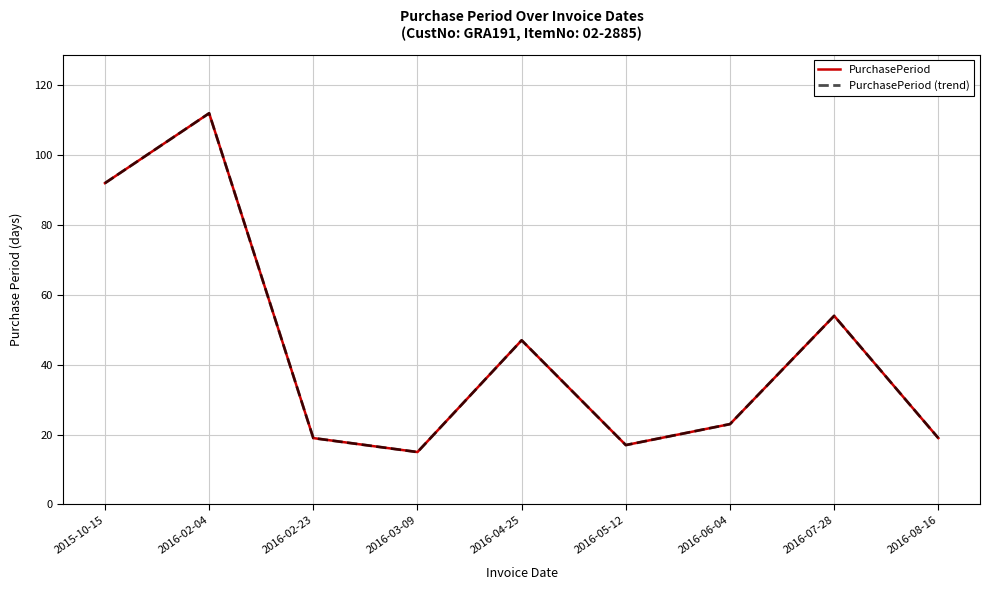

Which series has the widest spread of values?

PurchasePeriod